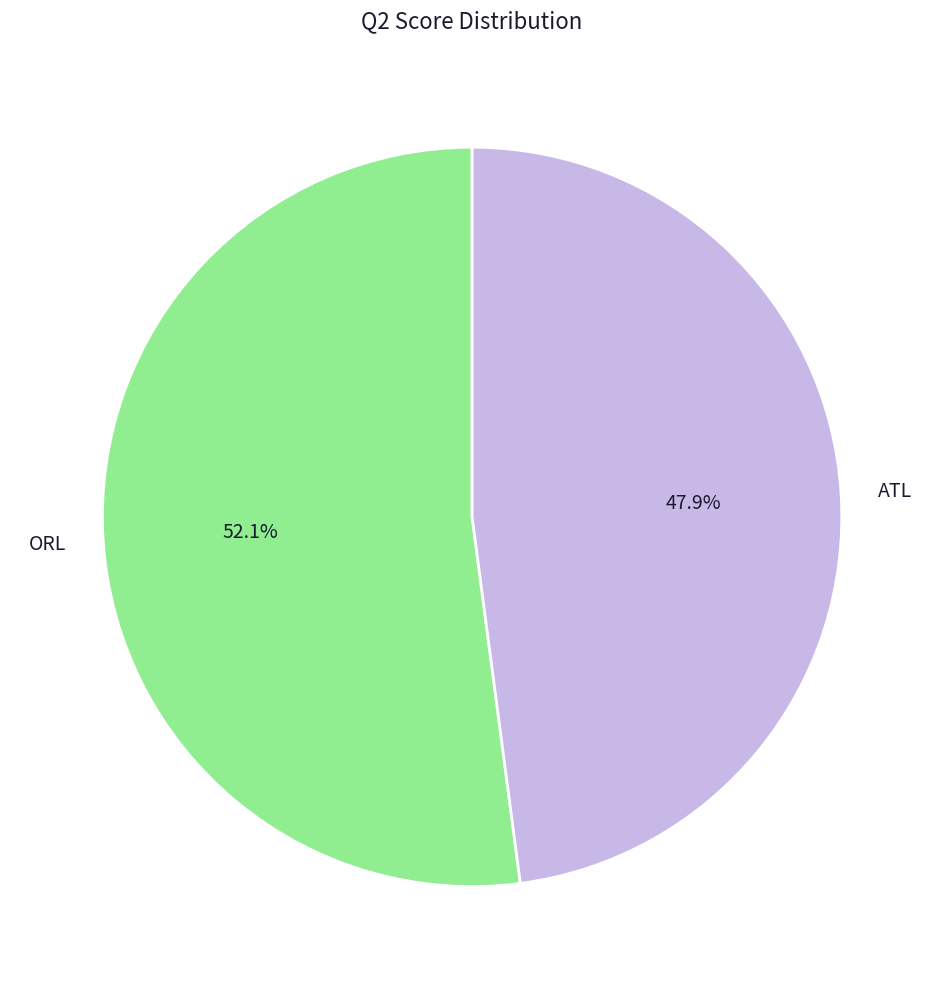

True or false: ORL accounts for 59% of the total.

False